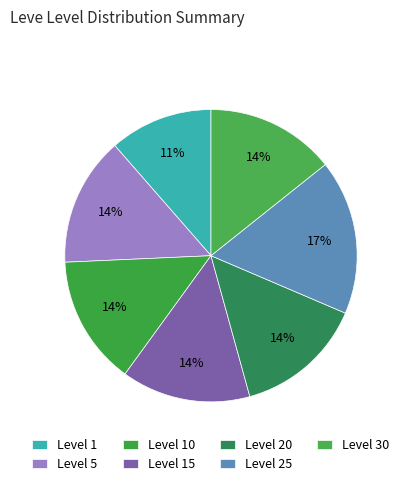

To the nearest percent, what percentage of the pie is Level 15?

14%